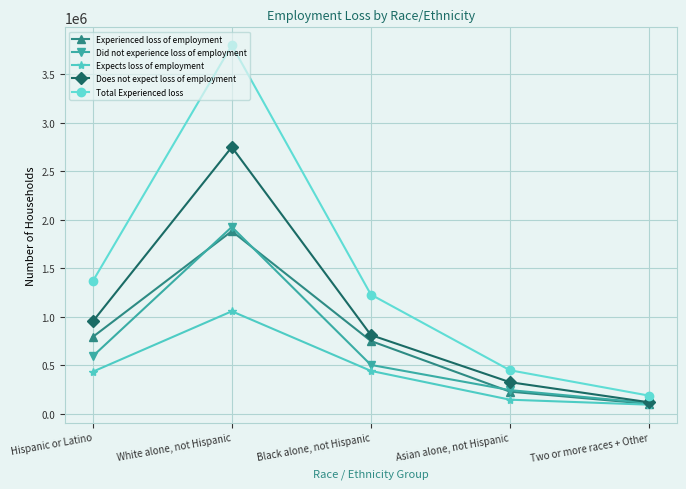

What is the approximate value of Total Experienced loss at Asian alone, not Hispanic, to the nearest 100?

446000